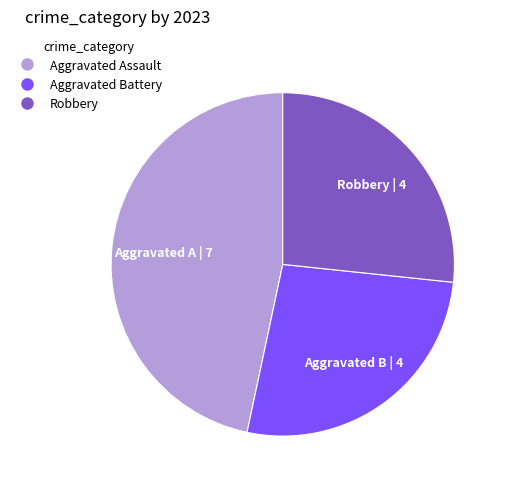

Is there any slice that represents more than half of the pie?

No